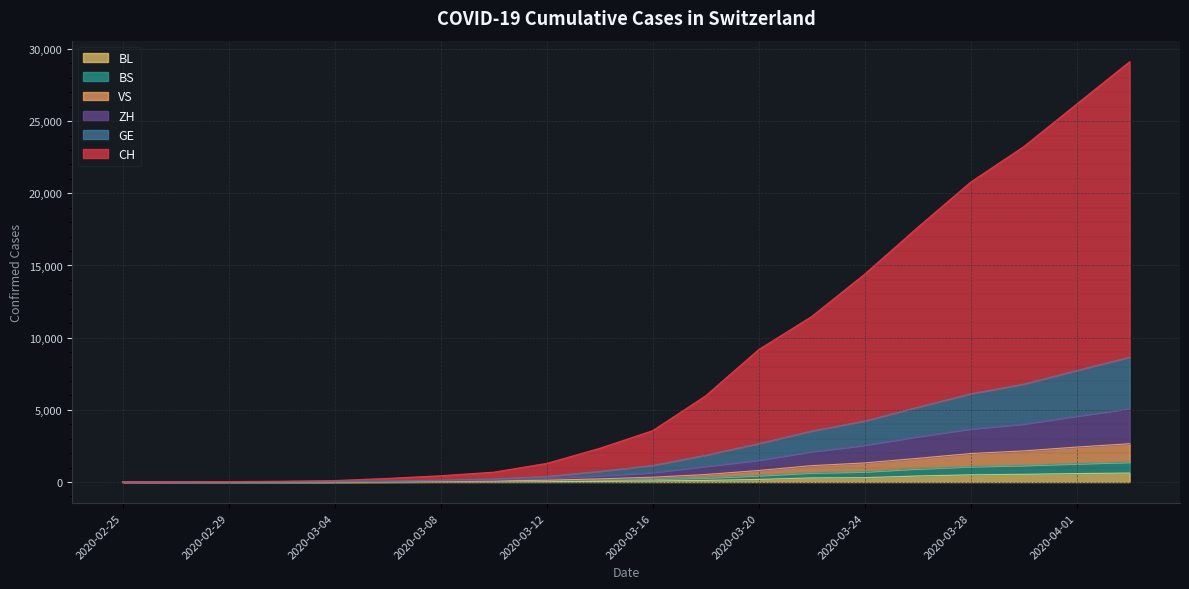

The CH series shows 40846 at 2020-03-30. True or false?

False